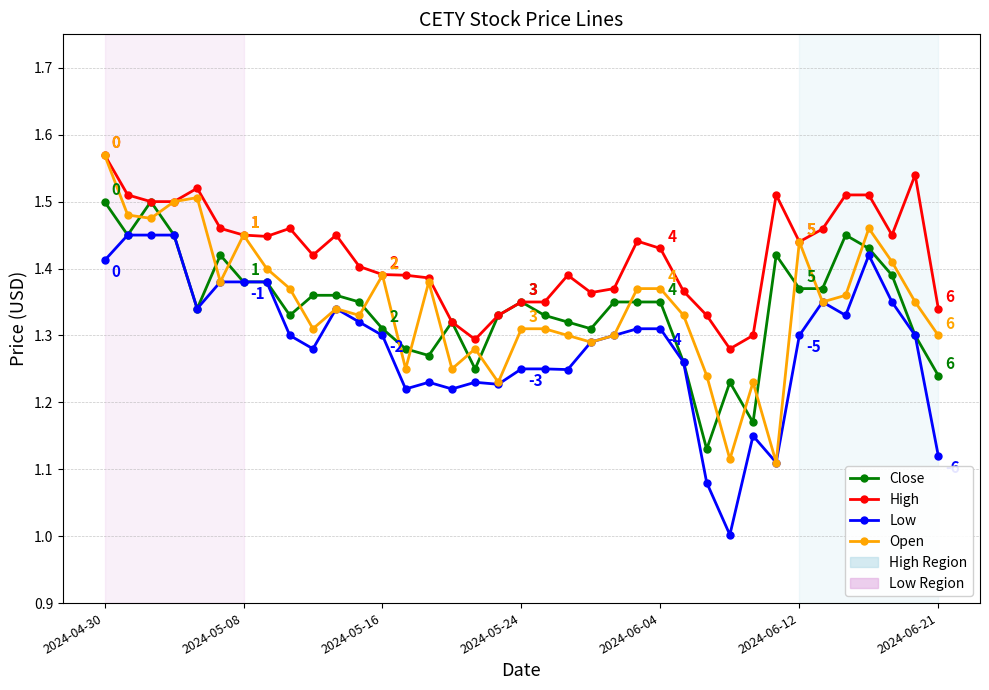

What is the lowest value of the Low series?

1.0